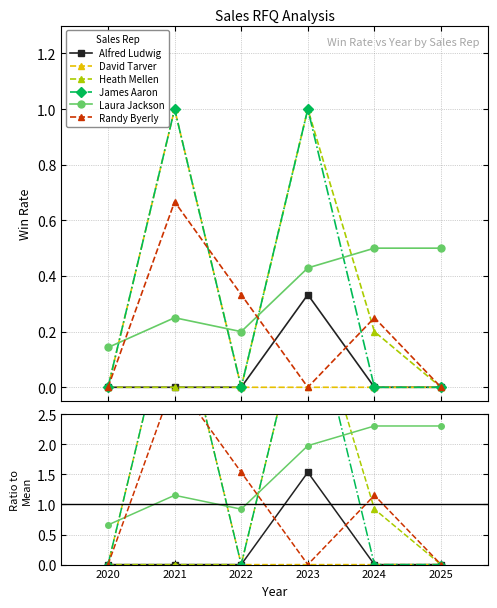

How many lines are shown in the chart?

6